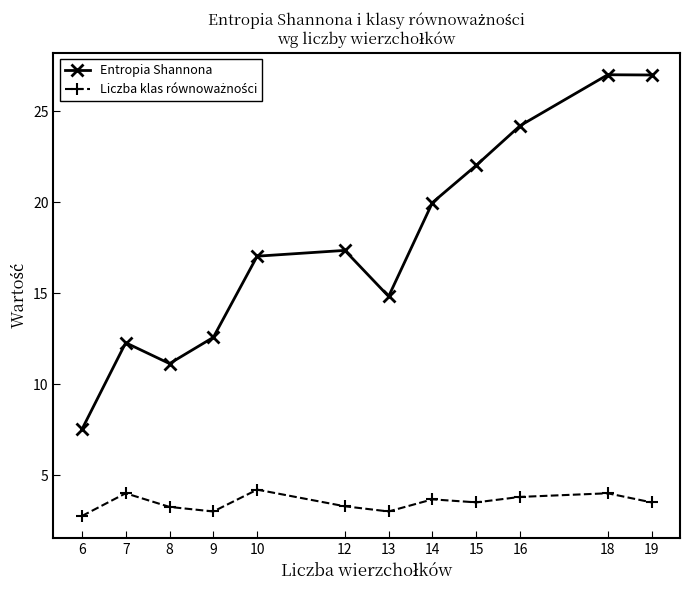

What is the value of the Entropia Shannona point at the 9th from the left?

22.0